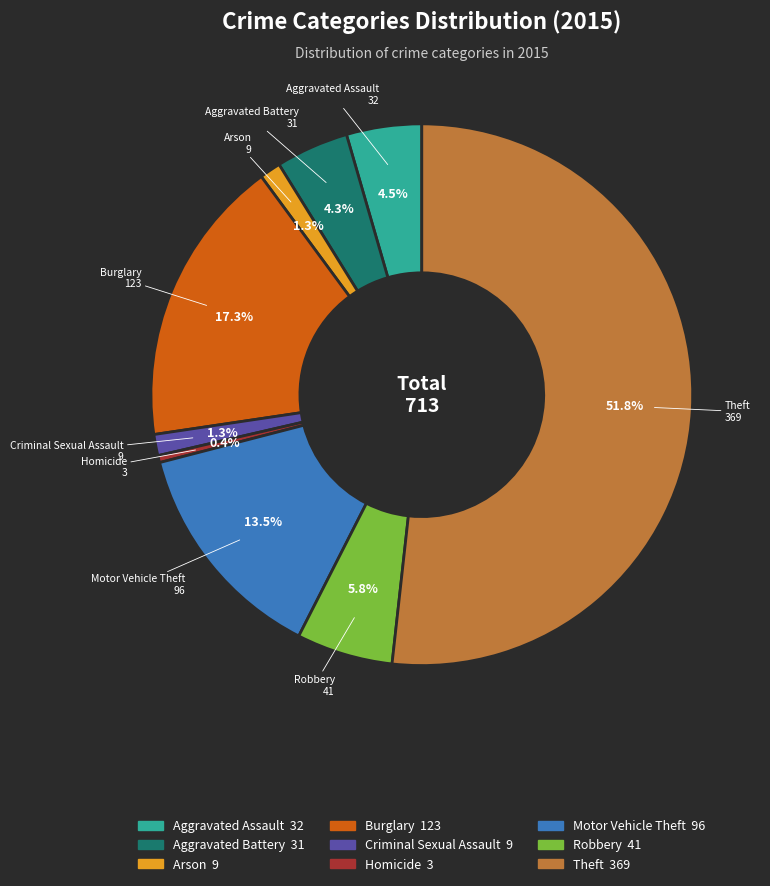

Which category has the biggest portion of the pie?

Theft